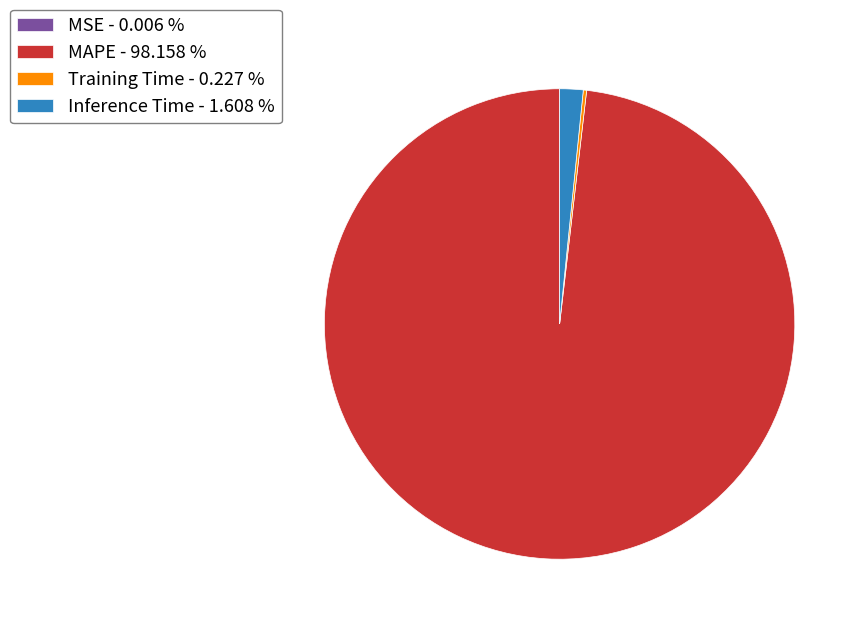

Is there any slice that represents more than half of the pie?

Yes